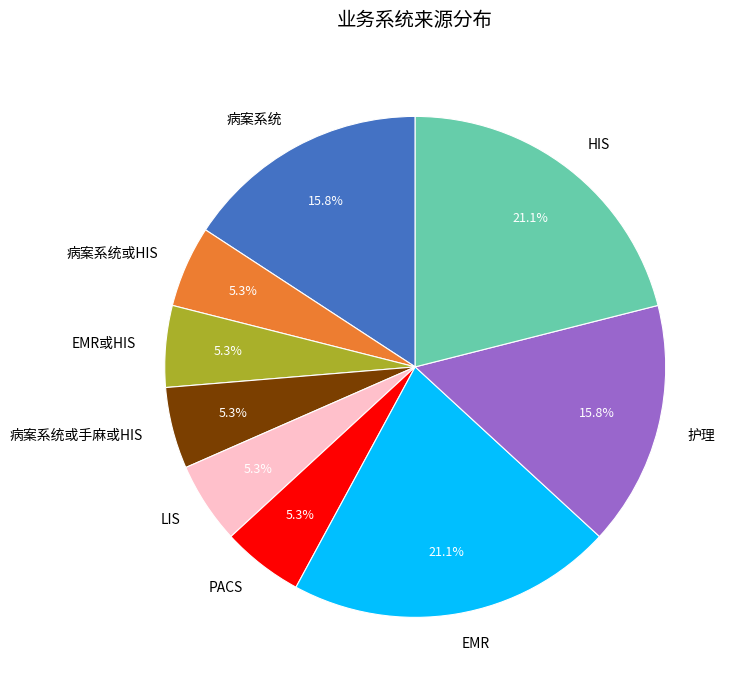

To the nearest percent, what percentage of the pie is 病案系统或HIS?

5%